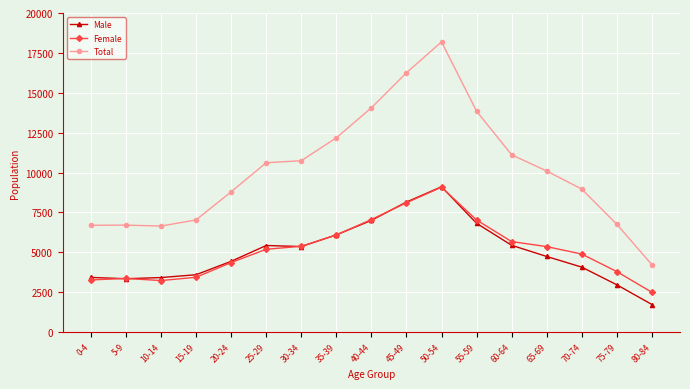

Which series has the largest total across all categories?

Total